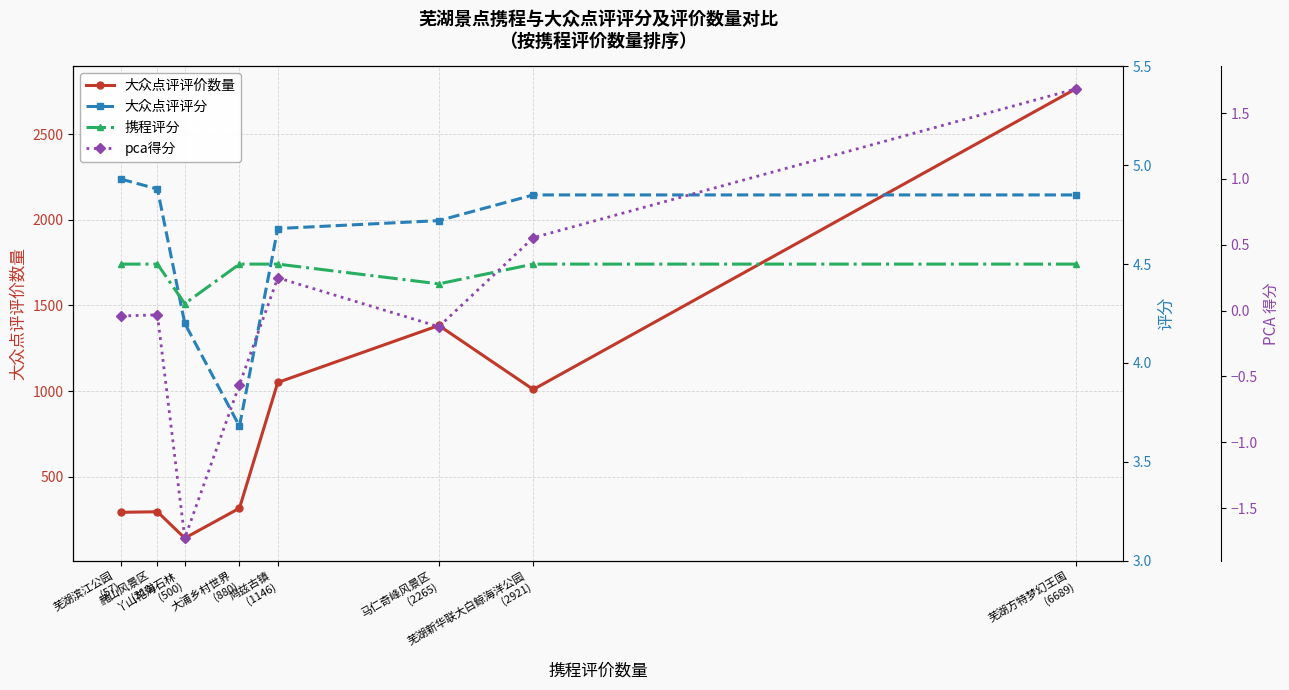

Is this an area chart (filled region under the line)?

No